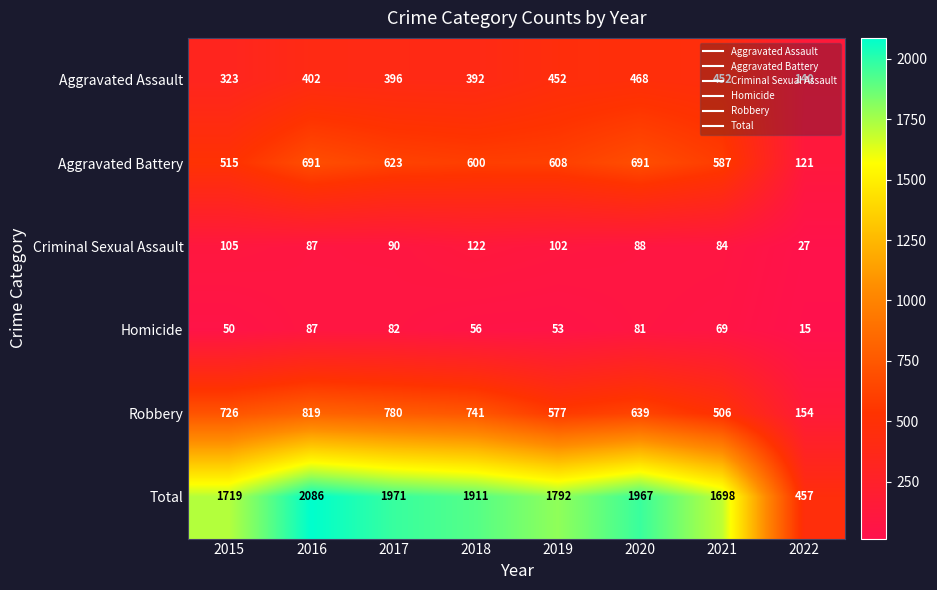

The value of Aggravated Battery at 2020 is 433. True or false?

False